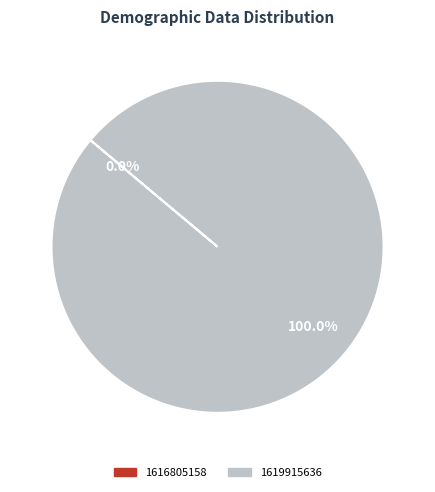

To the nearest percent, what is the difference between the 1616805158 and 1619915636 slice percentages?

100%